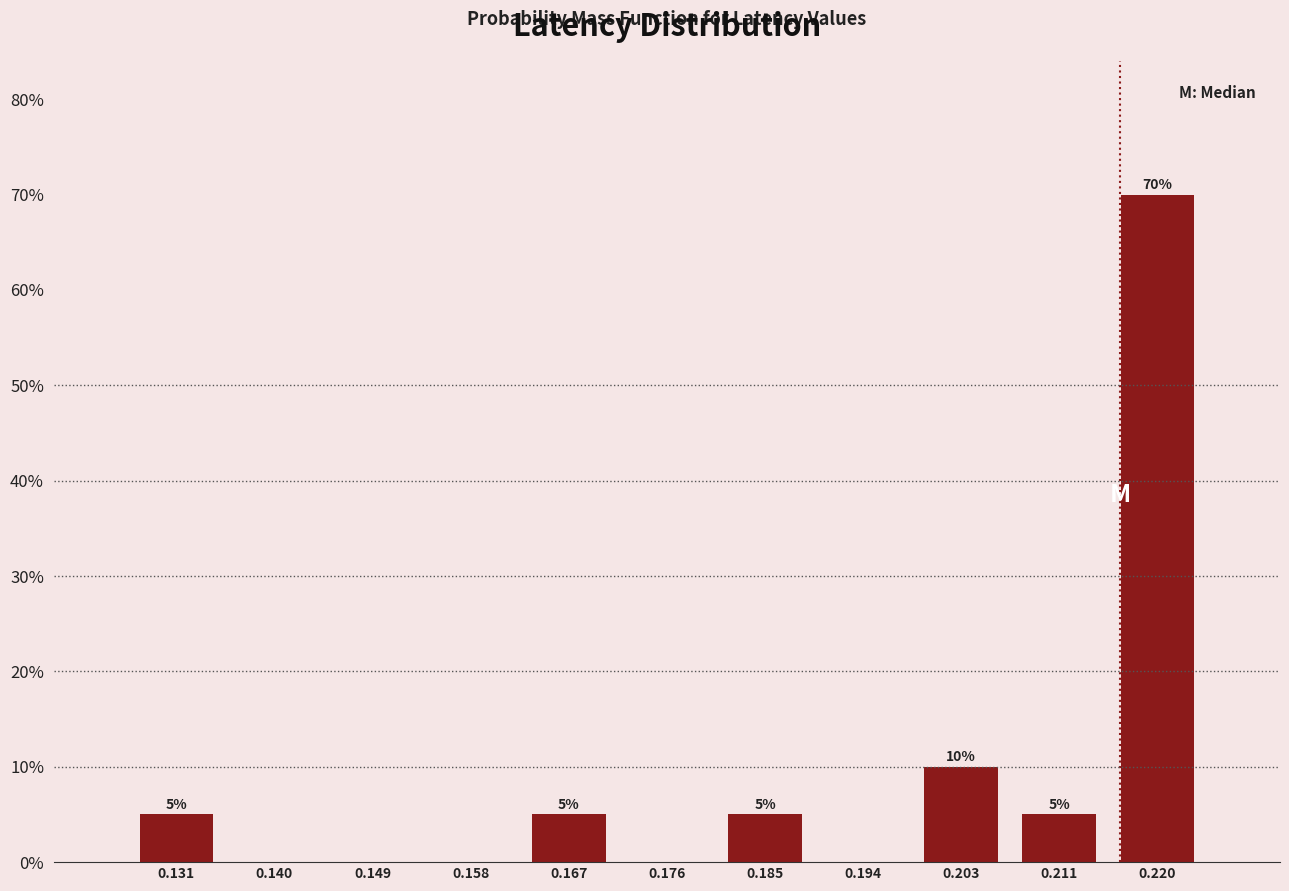

Over which range of the x-axis is the bar tallest?

0.216 to 0.225